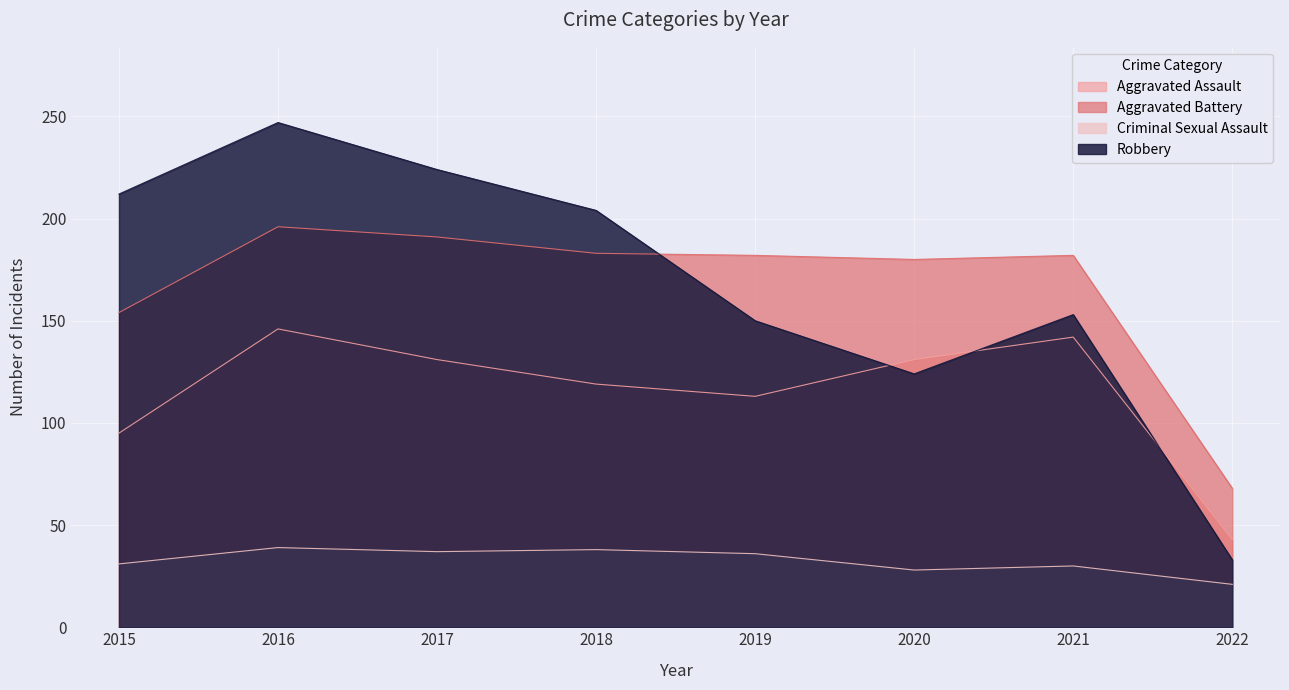

Where does the Criminal Sexual Assault series first go above 36?

2016